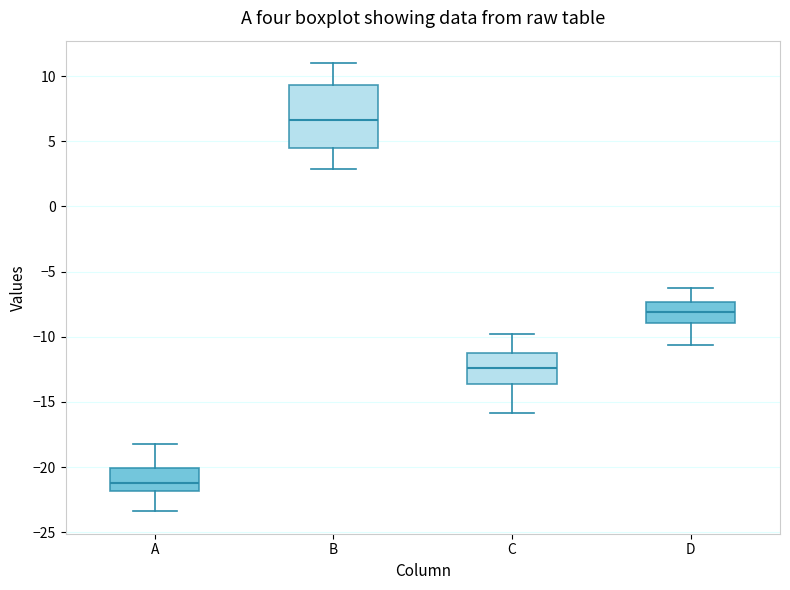

Where does the upper whisker of the box for B end on the y-axis? The values are not printed on the chart, so give them approximately, as read against the axis.

11.0